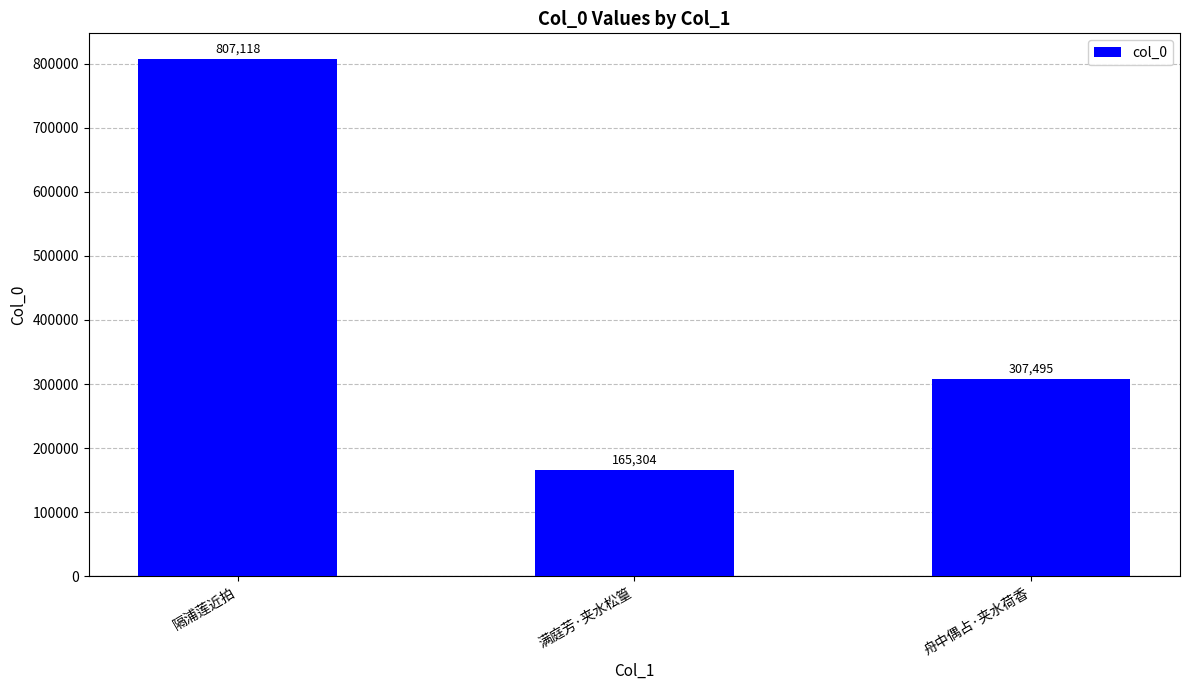

How many distinct data groups are displayed?

1